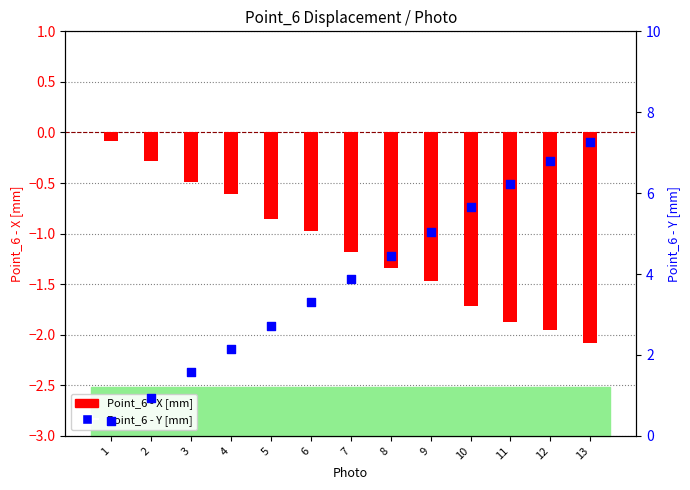

Which series contains the lowest Y value?

Point_6 - X [mm]